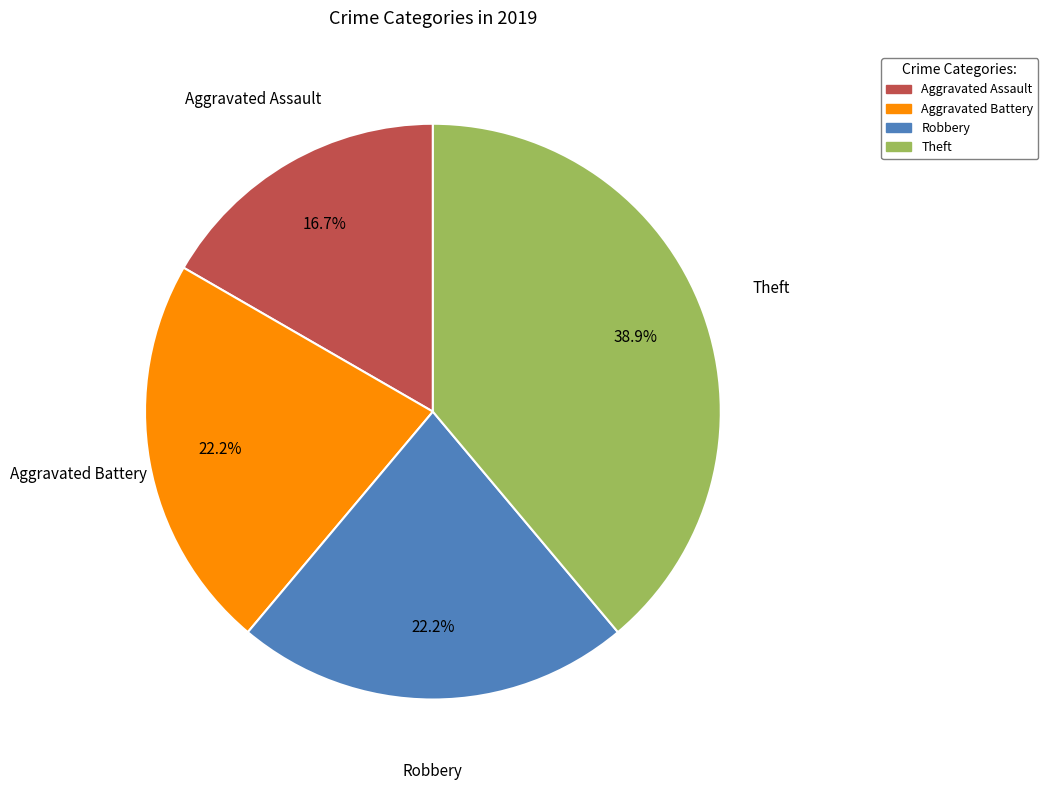

What is the largest slice in the pie chart?

Theft